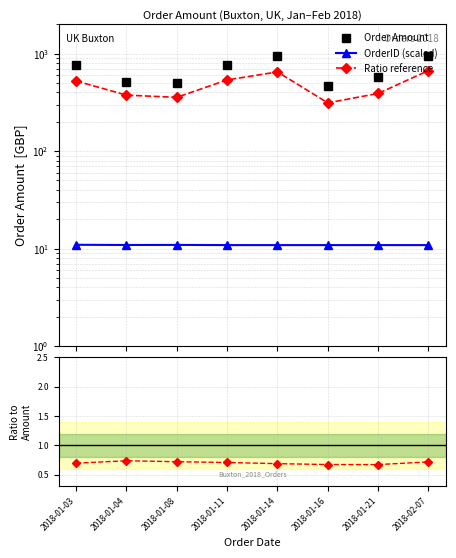

True or false: OrderID (scaled) has a value of 10.9 at 2018-01-16.

True